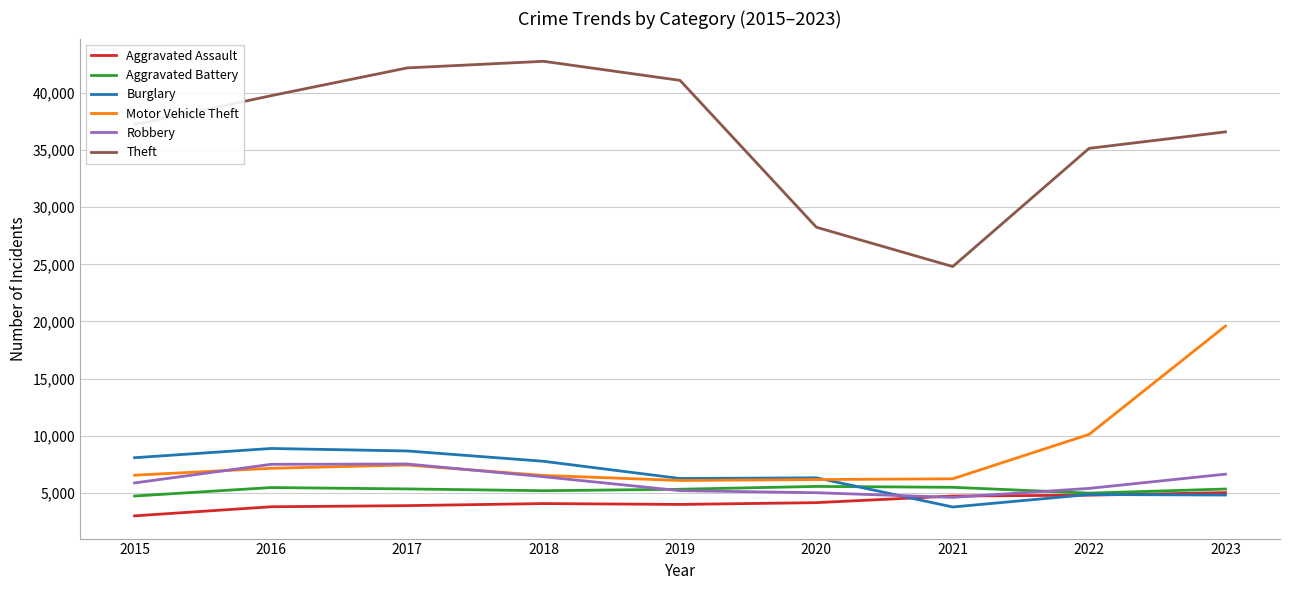

Is the value of Robbery at 2021 greater than the value of Aggravated Battery at 2021?

No